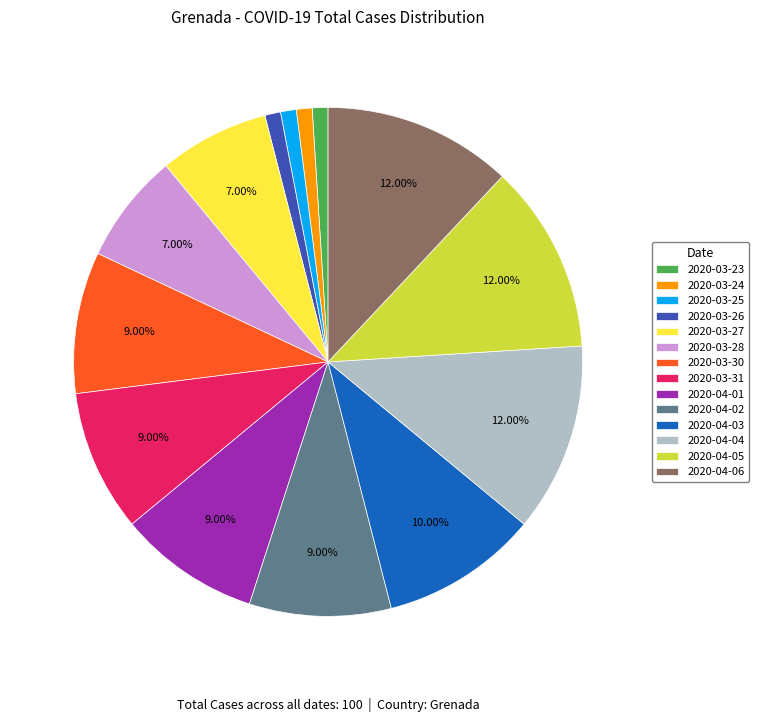

True or false: 2020-03-31 accounts for 4% of the total.

False